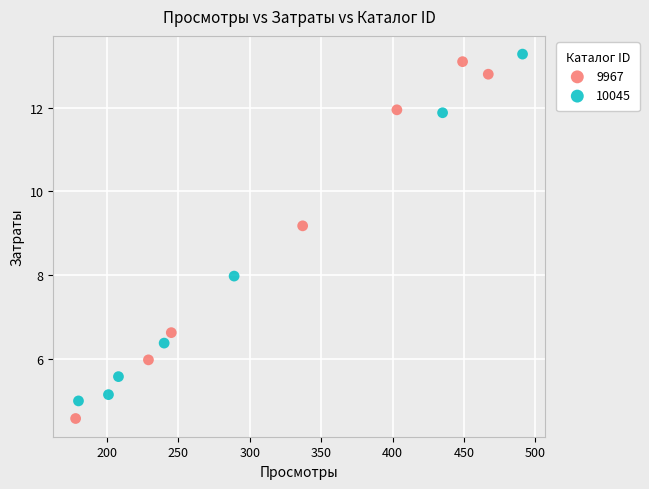

Which series has the widest spread of Y values?

9967